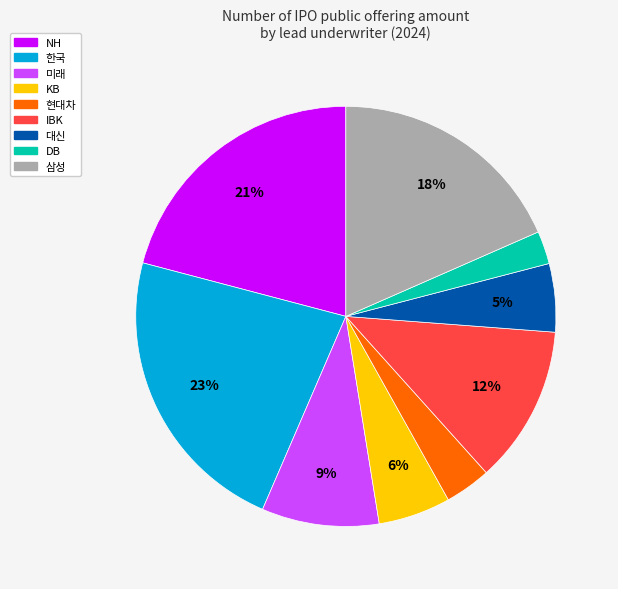

Does any single category account for the majority?

No